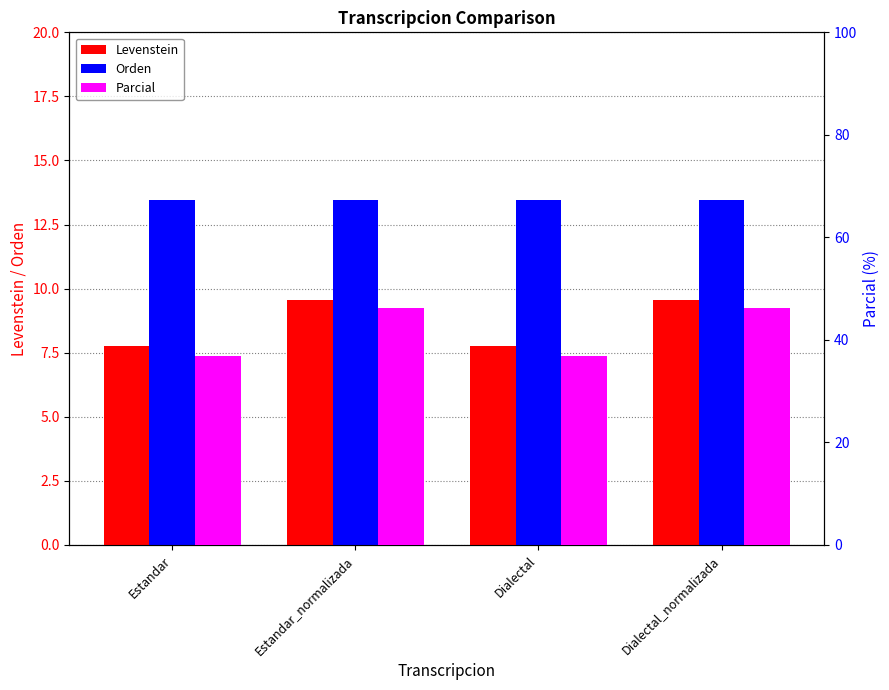

At which category does the chart reach its minimum across all series?

Estandar